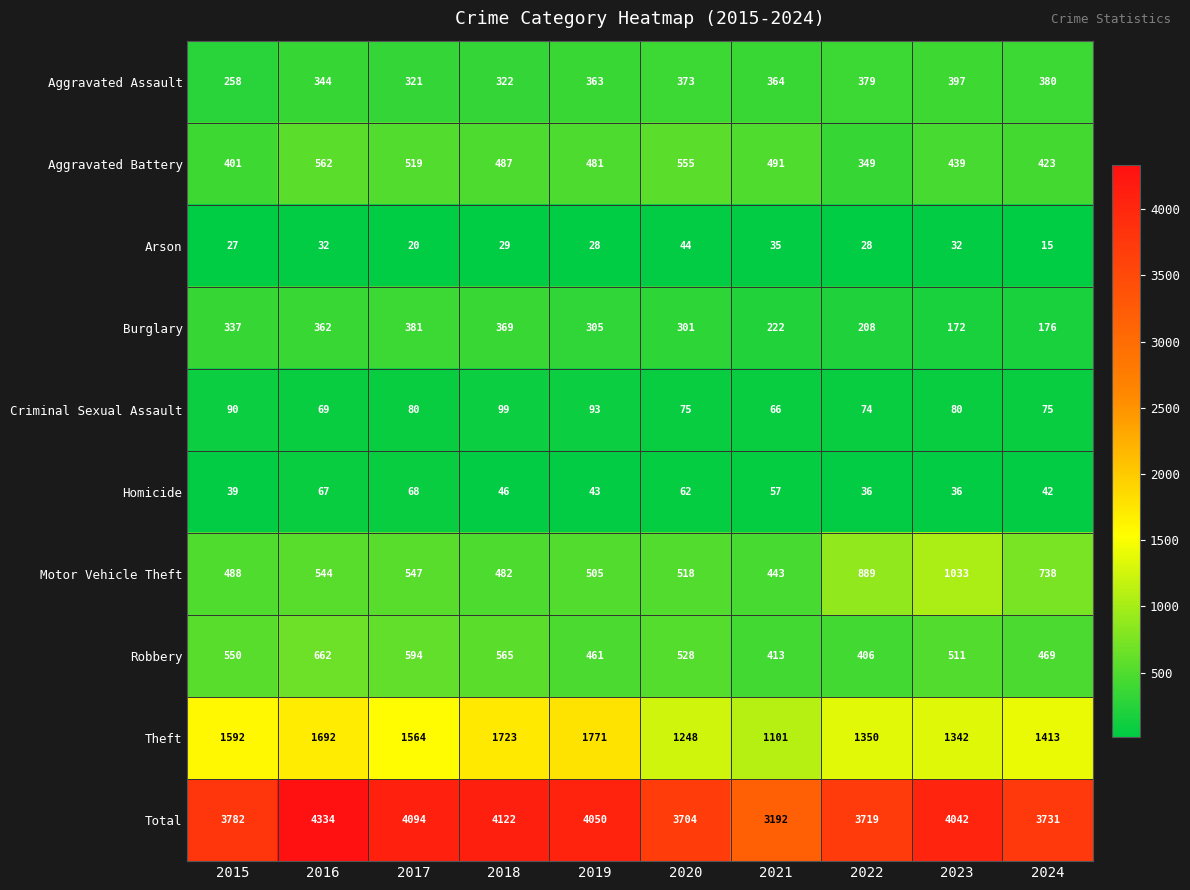

What is the difference between the highest and lowest values at 2021?

3157